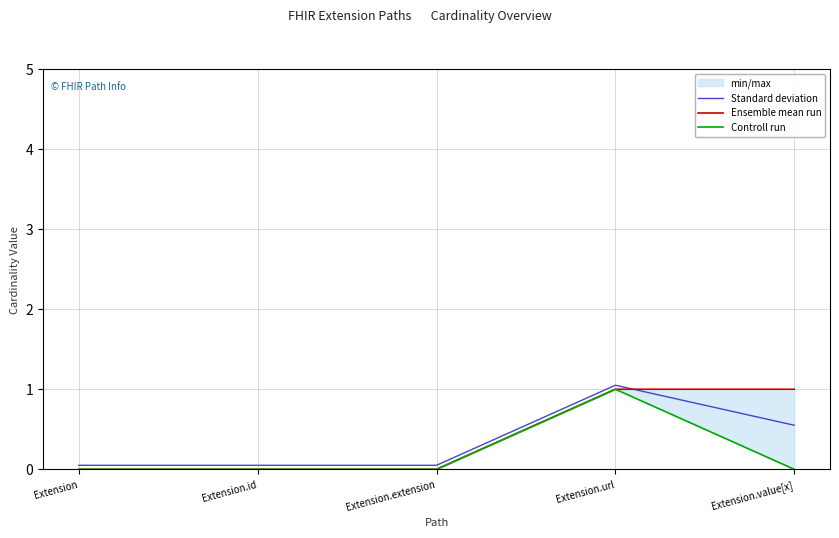

Between Extension and Extension.id, which series saw the biggest shift?

Standard deviation